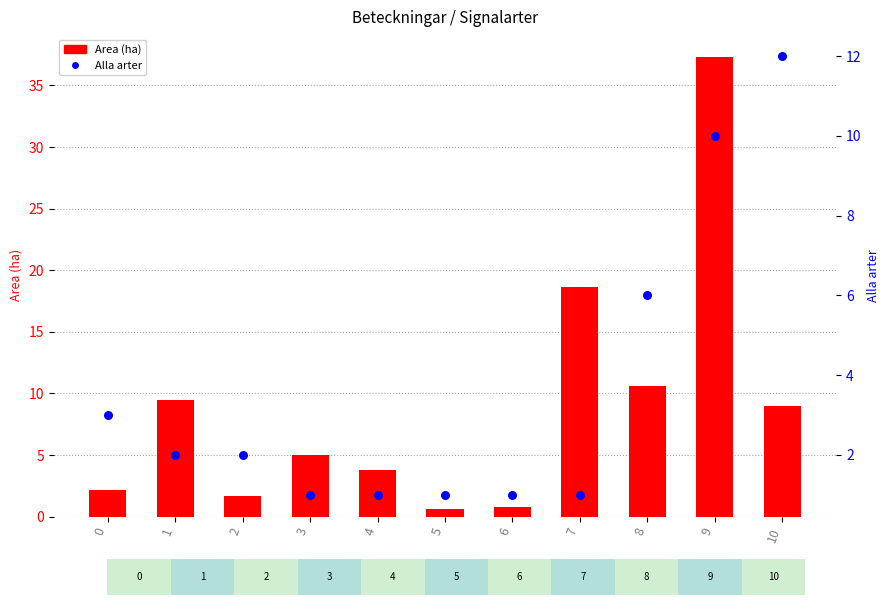

At how many categories does at least one series exceed 31?

1